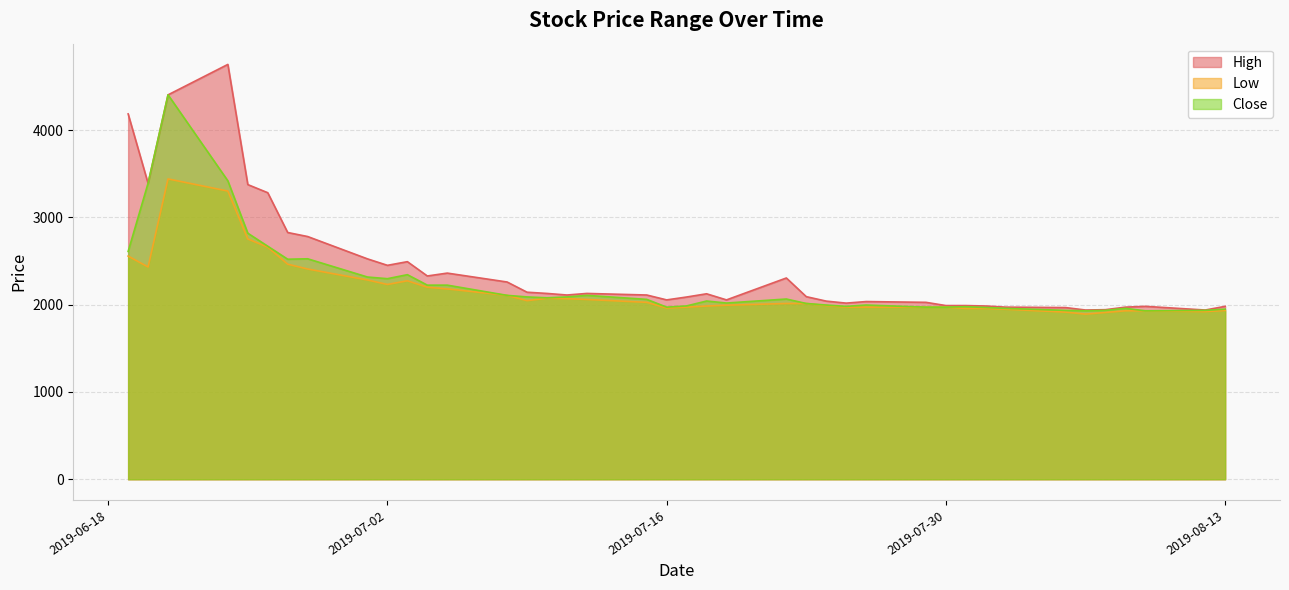

What is the average value of the High series?

2414